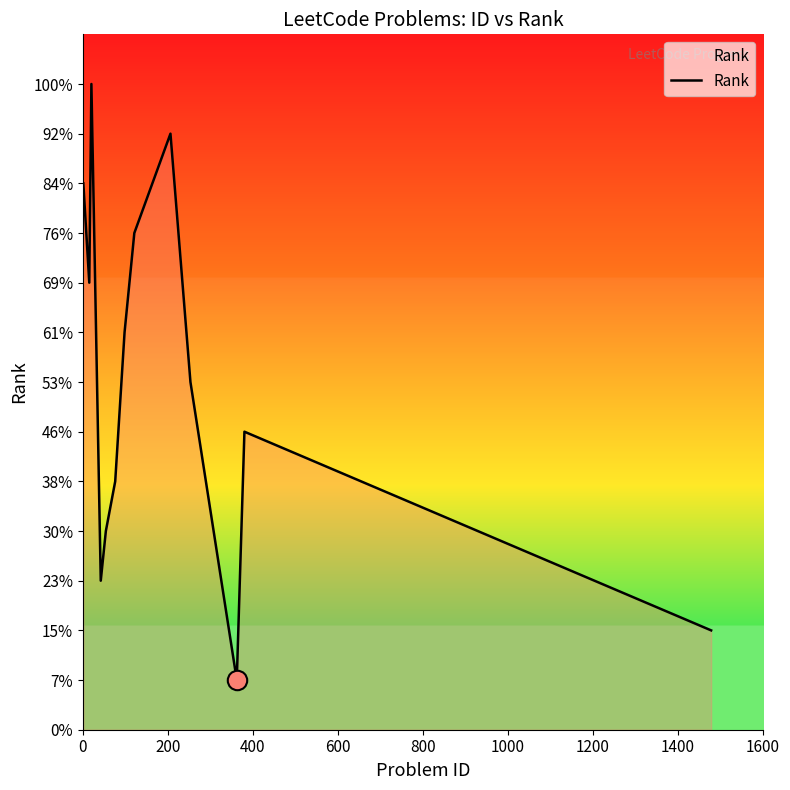

How many points are higher than both their immediate neighbors (excluding endpoints)?

3